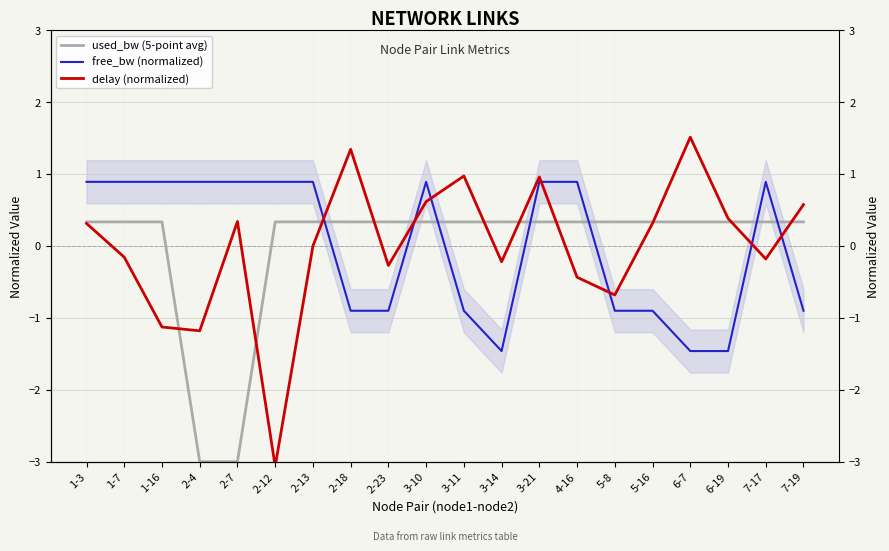

What is the label of the 15th point from the left?

5-8